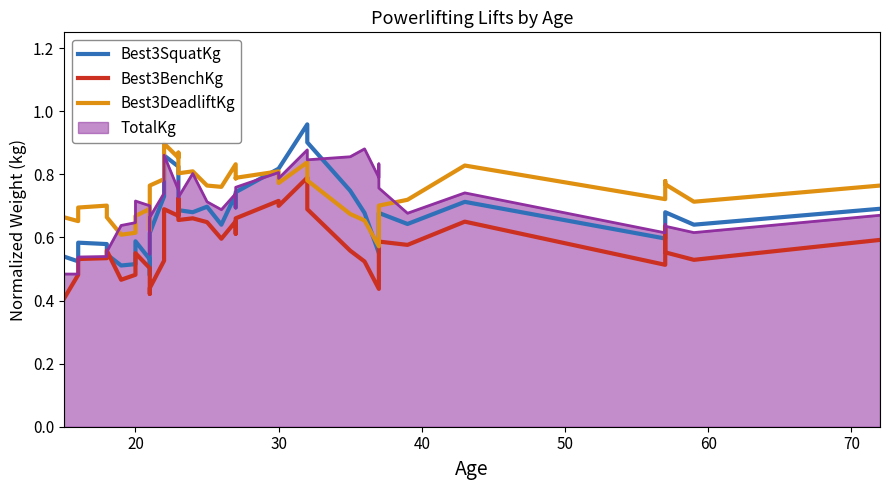

At 20, list the series in order from largest to smallest.

Best3DeadliftKg, Best3SquatKg, Best3BenchKg